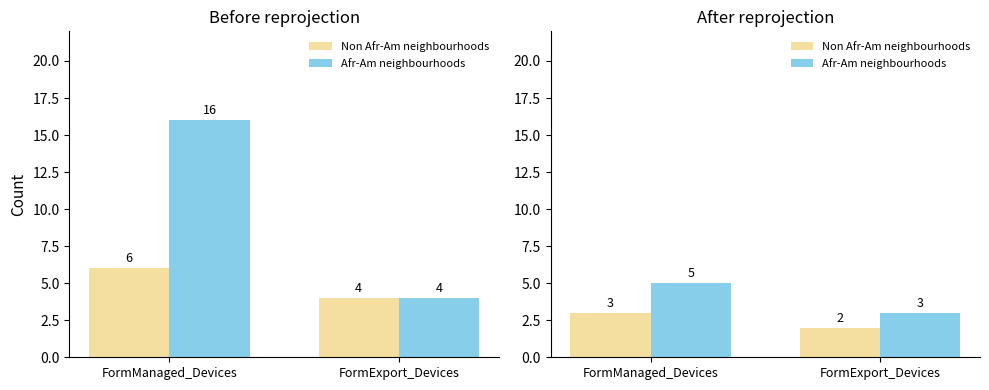

What is the label of the 2nd bar from the right?

FormManaged_Devices